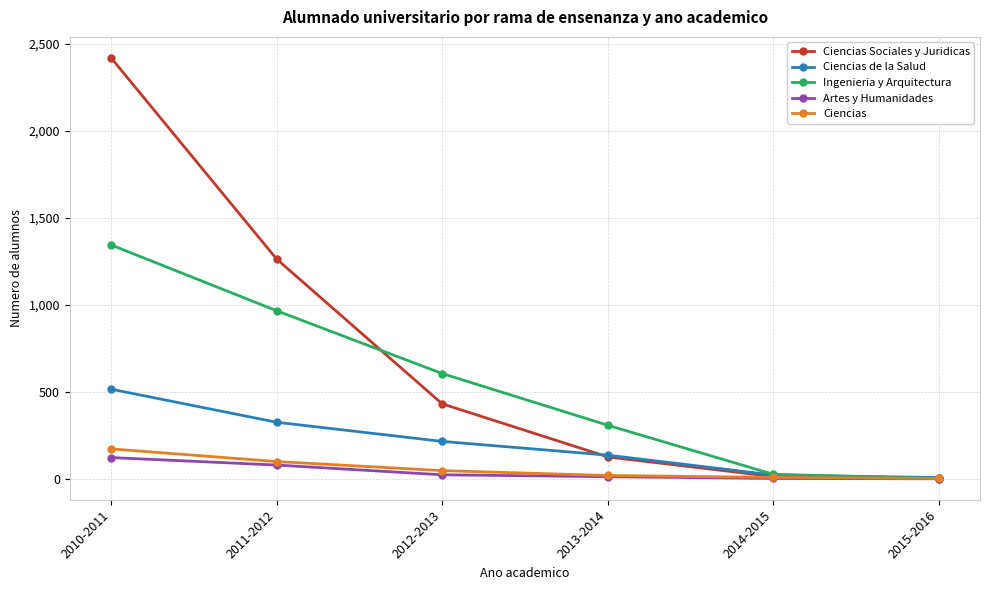

Is the value of Ciencias de la Salud at 2011-2012 greater than the value of Ciencias at 2014-2015?

Yes